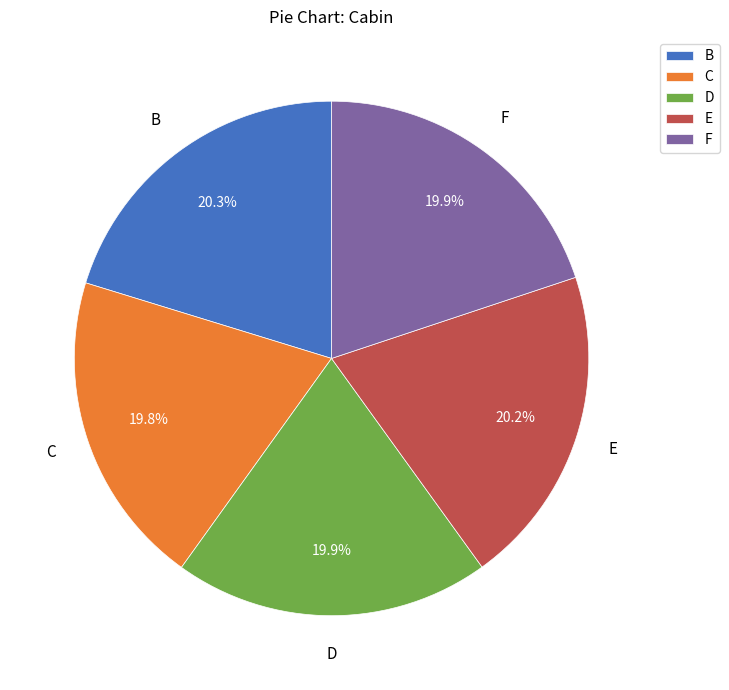

Is there a majority slice in this chart?

No